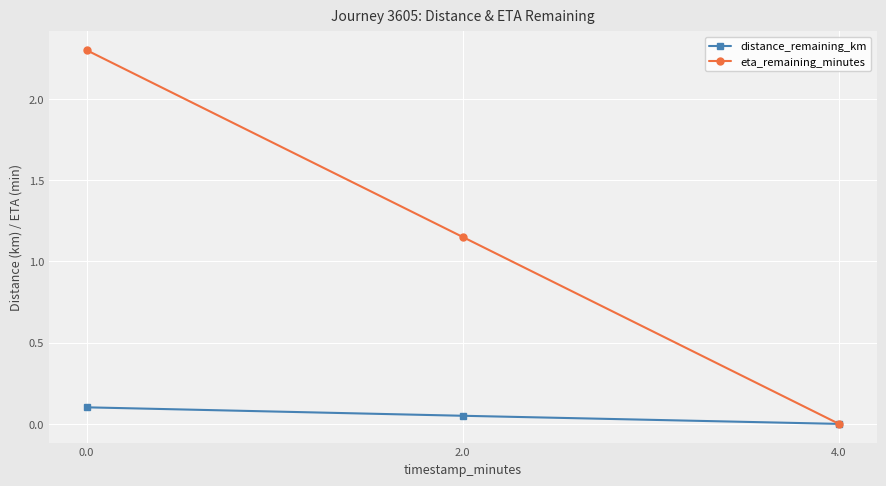

What is the difference between the maximum and minimum values in the eta_remaining_minutes series?

2.3